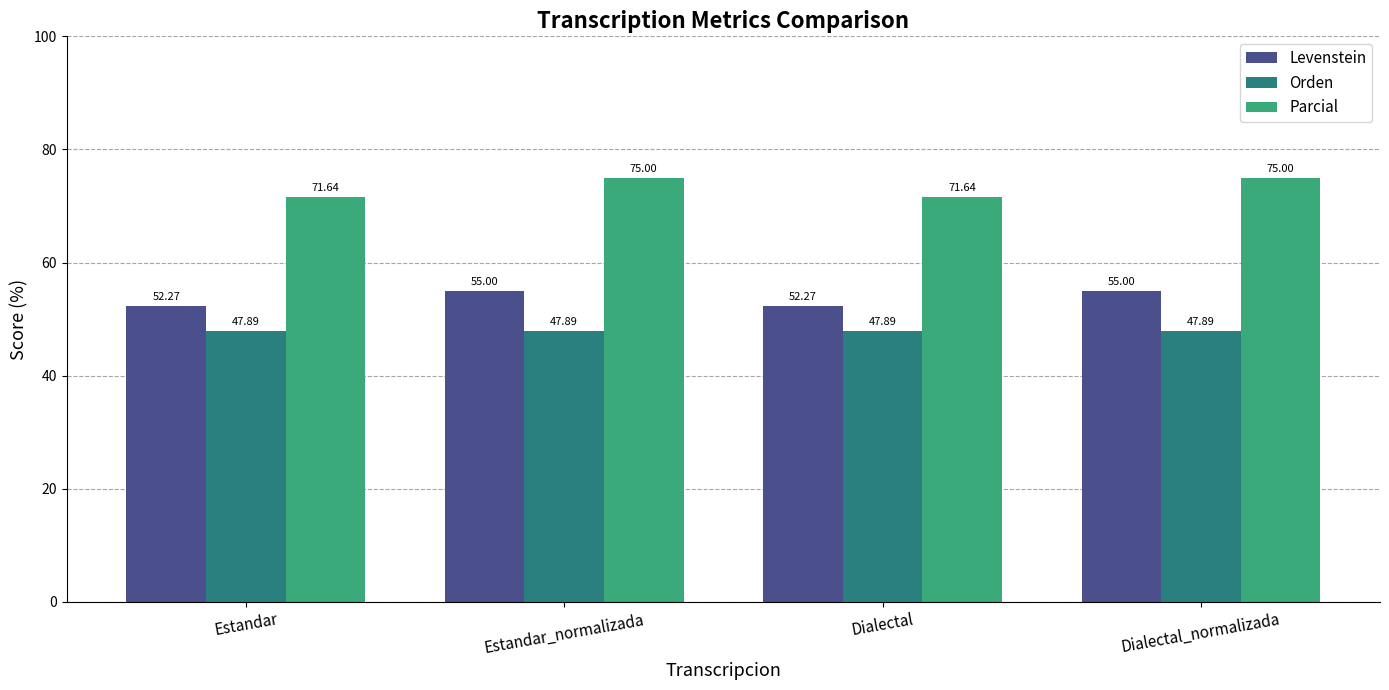

What is the difference between the highest and lowest values at Dialectal?

23.8